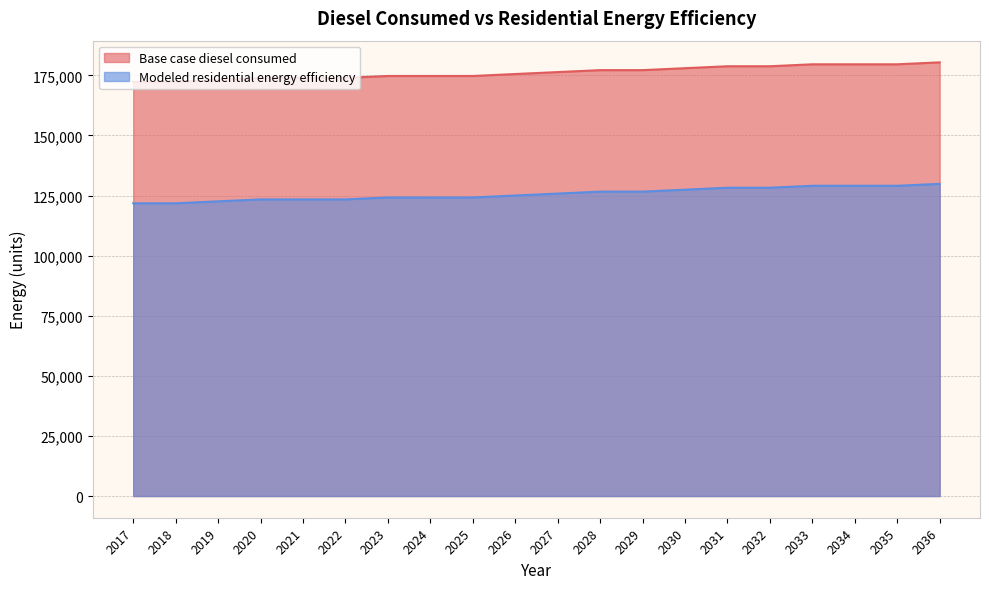

True or false: Base case diesel consumed has more than 1 points higher than both neighbors.

False